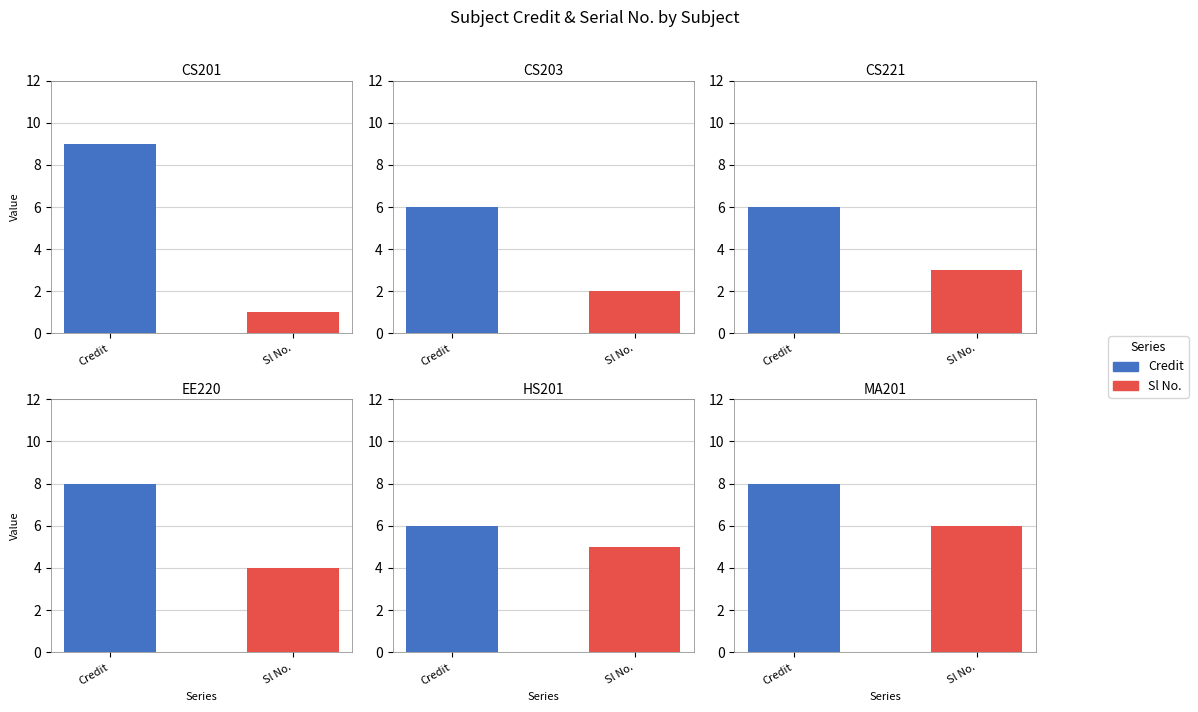

Is it true that Sl No. equals 9 at 5?

False